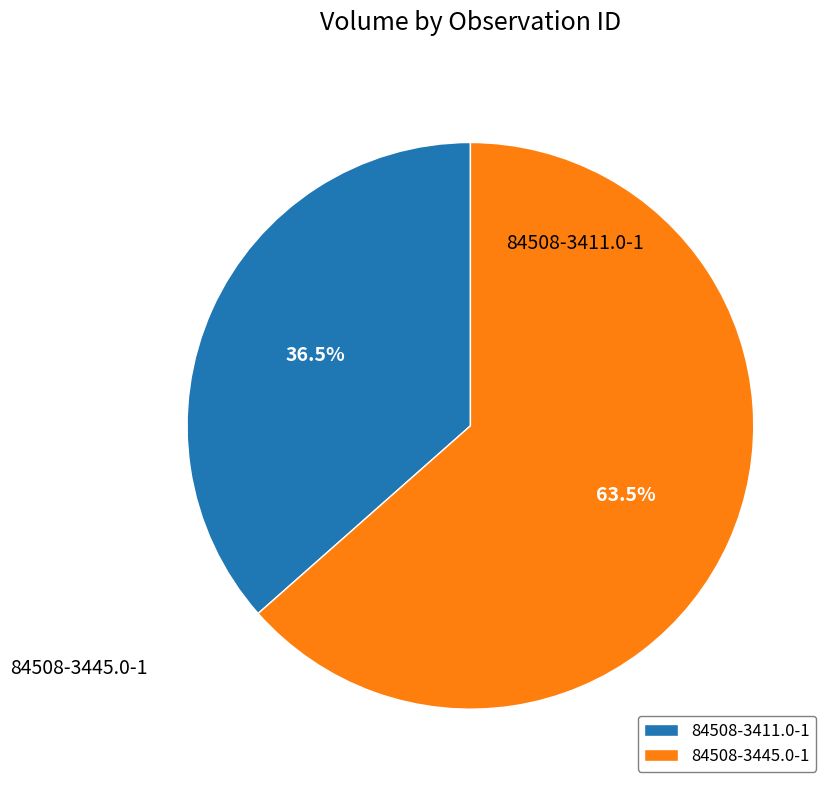

True or false: 84508-3411.0-1 accounts for 27% of the total.

False